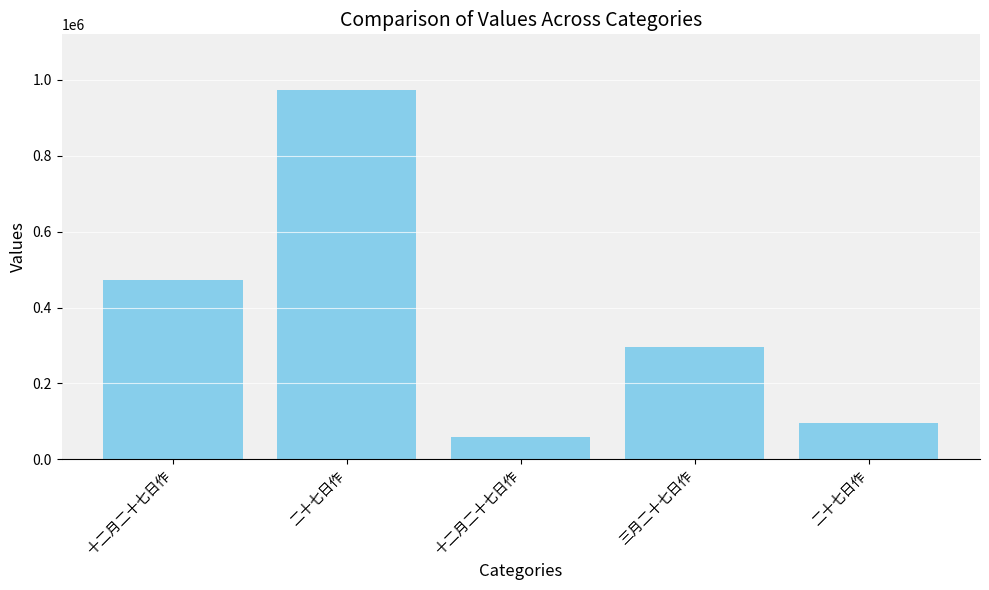

The chart shows a value of 472288 at 十二月二十七日作. True or false?

True